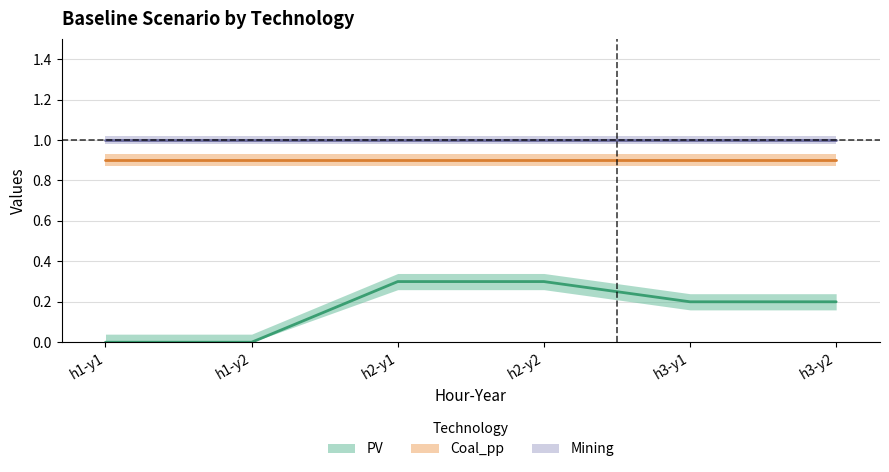

Is it true that Mining equals 1.0 at h3-y2?

True